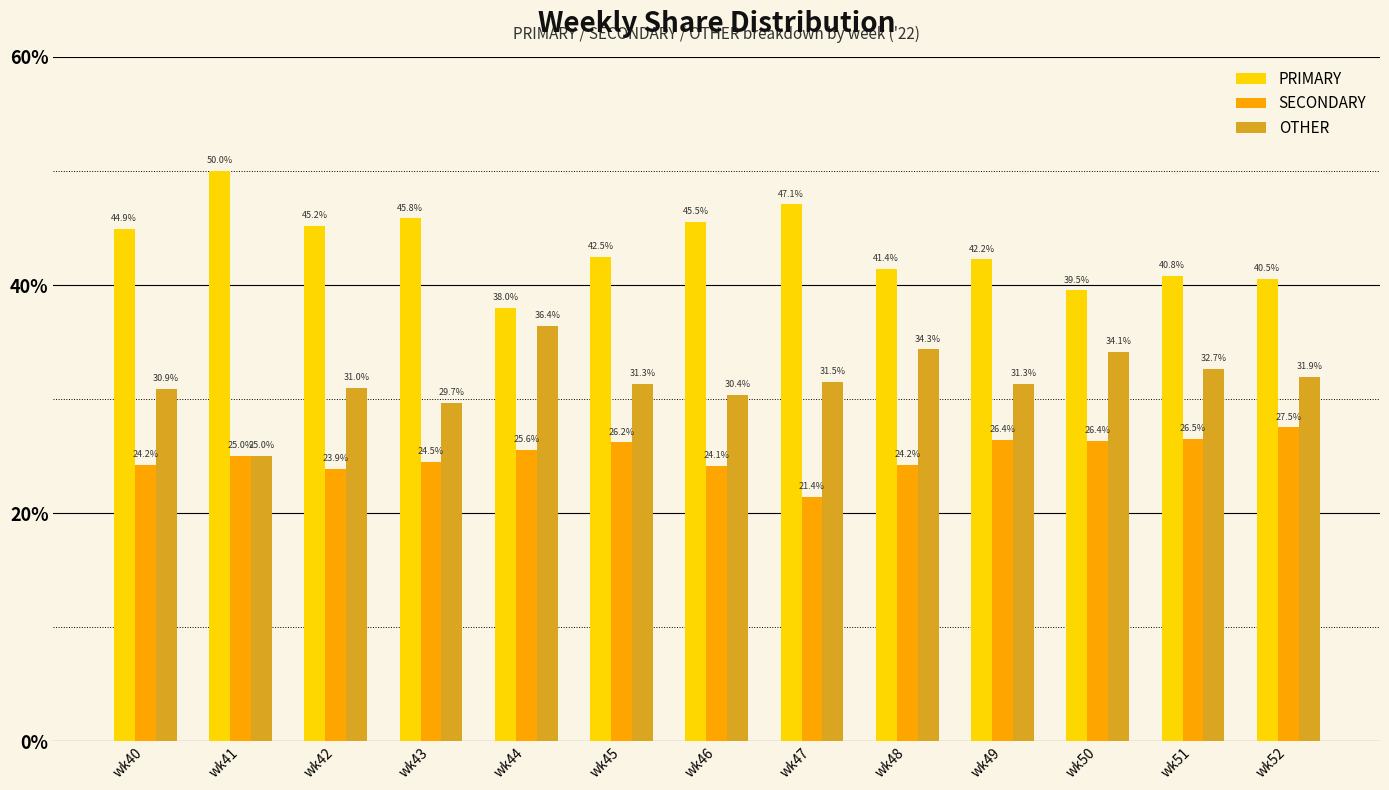

At which category does the chart reach its peak across all series?

wk41